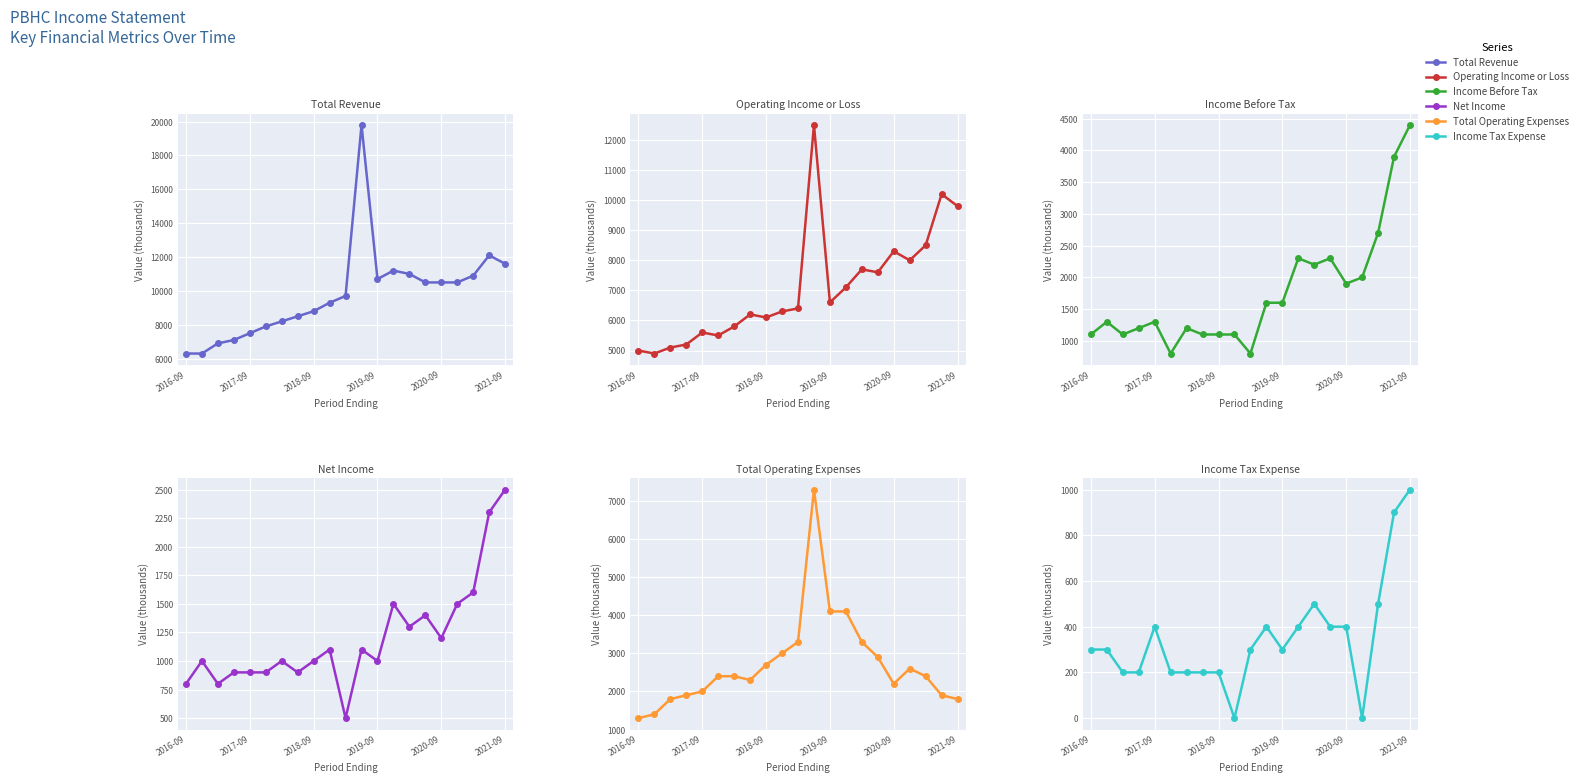

Where is Income Tax Expense nearest to the value 500?

14